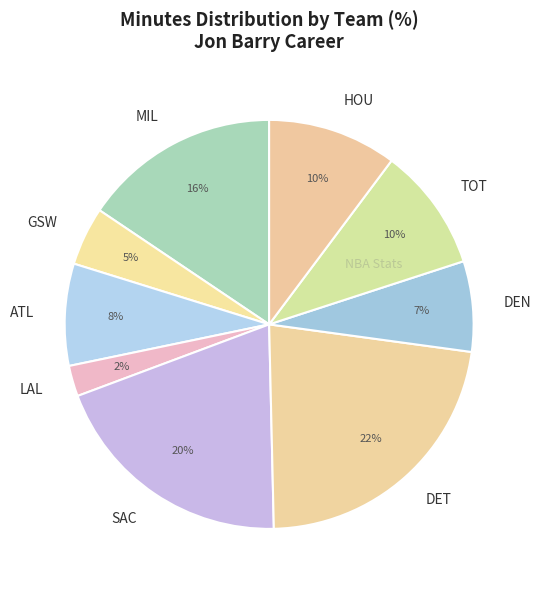

How many slices are in this pie chart?

9